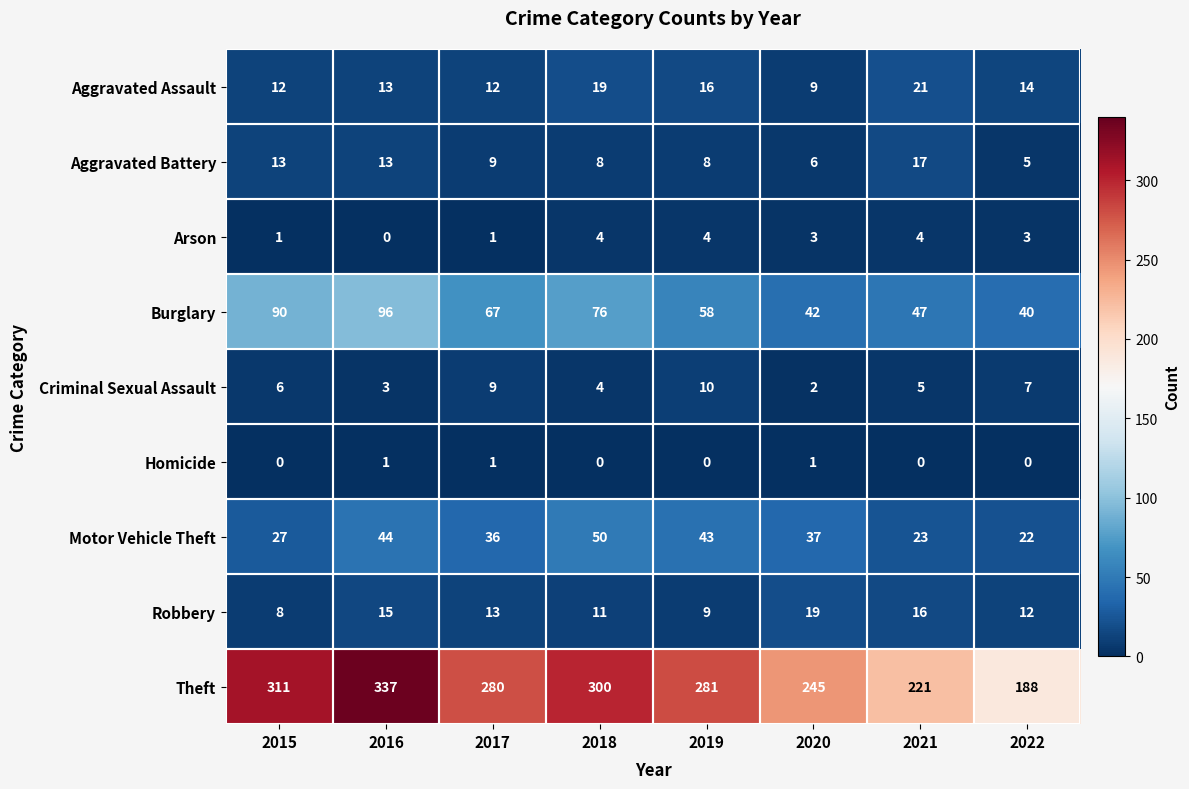

How many series are shown in this chart?

9